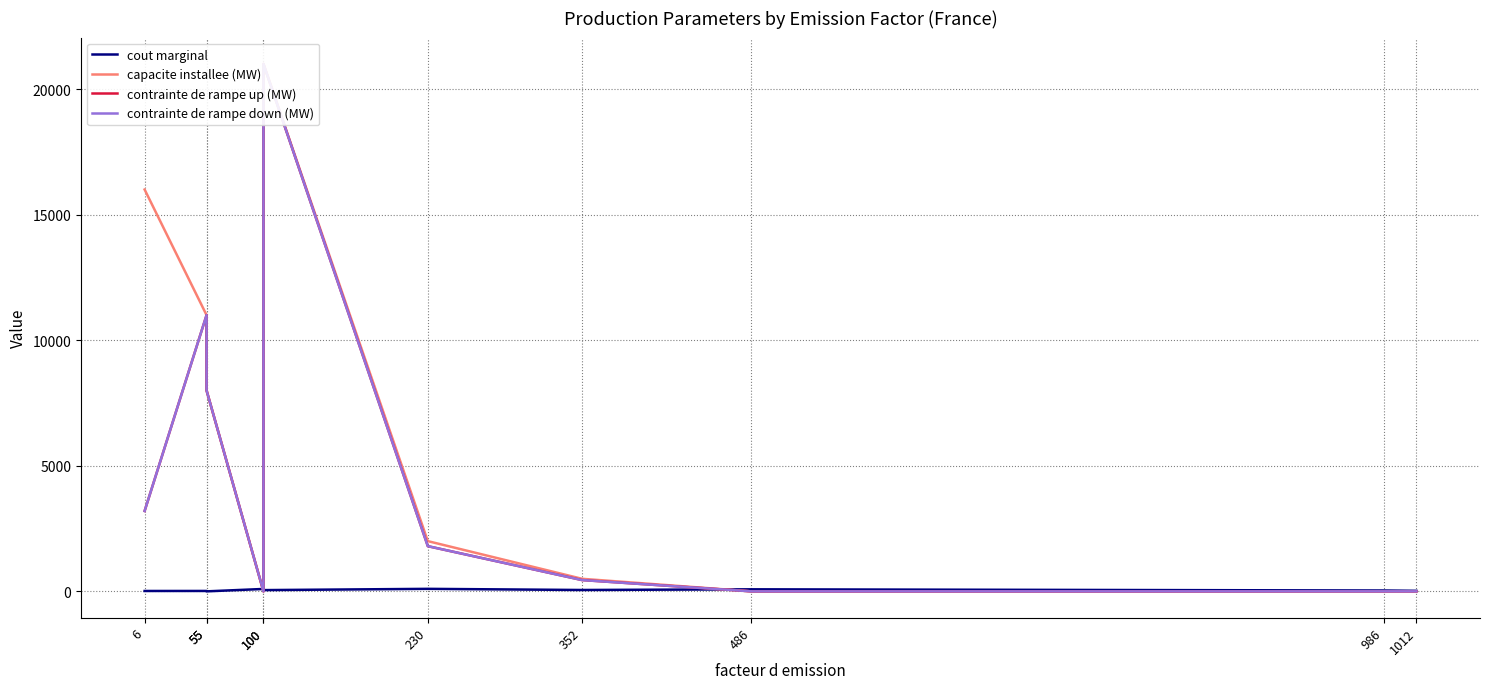

What is the greatest value displayed?

21000.0